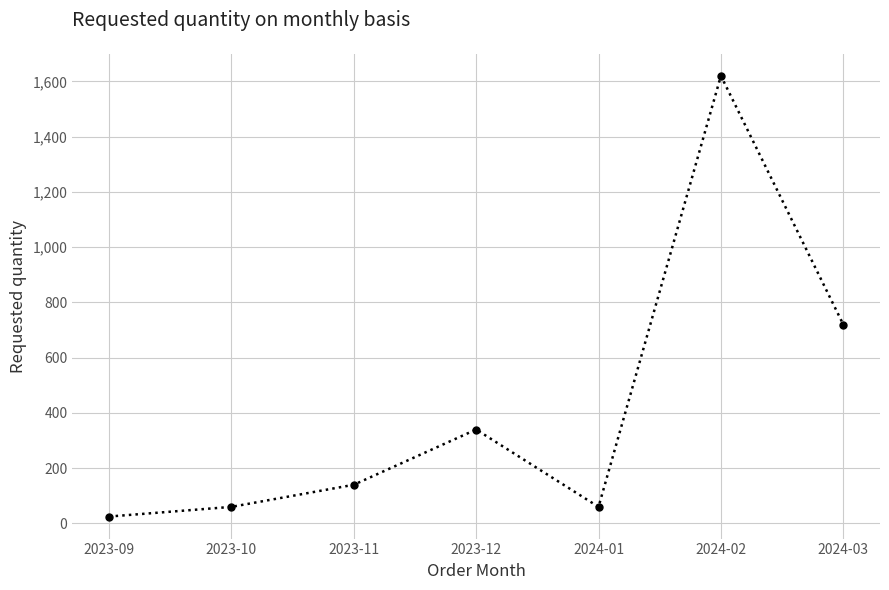

Between 2023-11 and 2024-02, which is larger?

2024-02